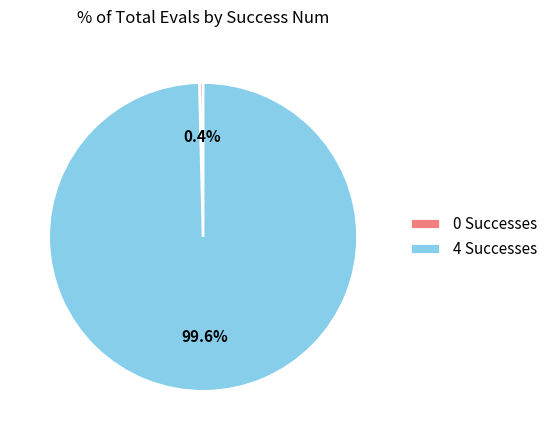

Do 0 Successes and 4 Successes together represent more than half of the pie?

Yes